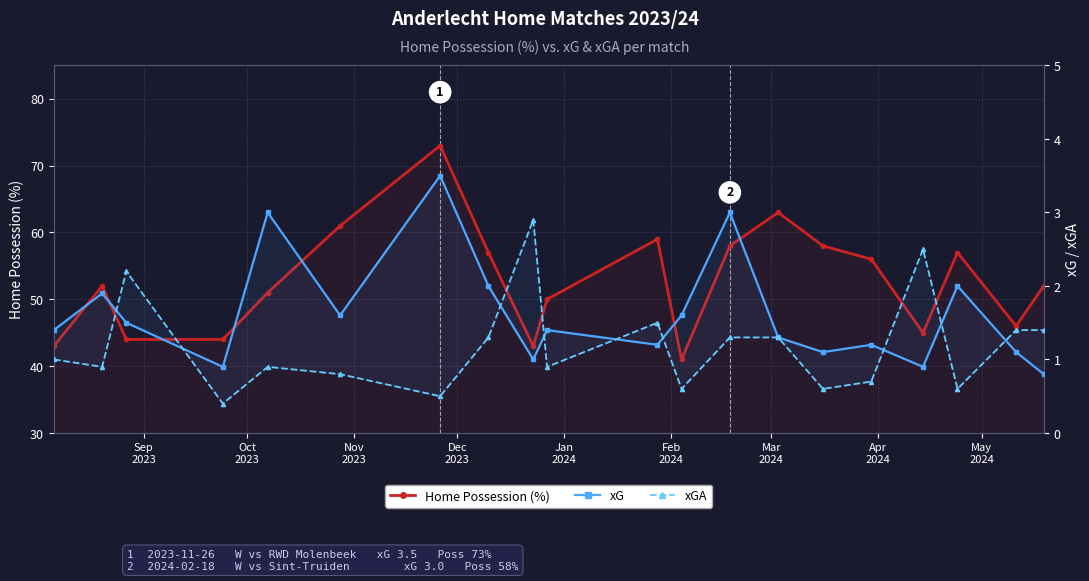

What is the difference between the maximum and minimum values in the xG series?

2.7